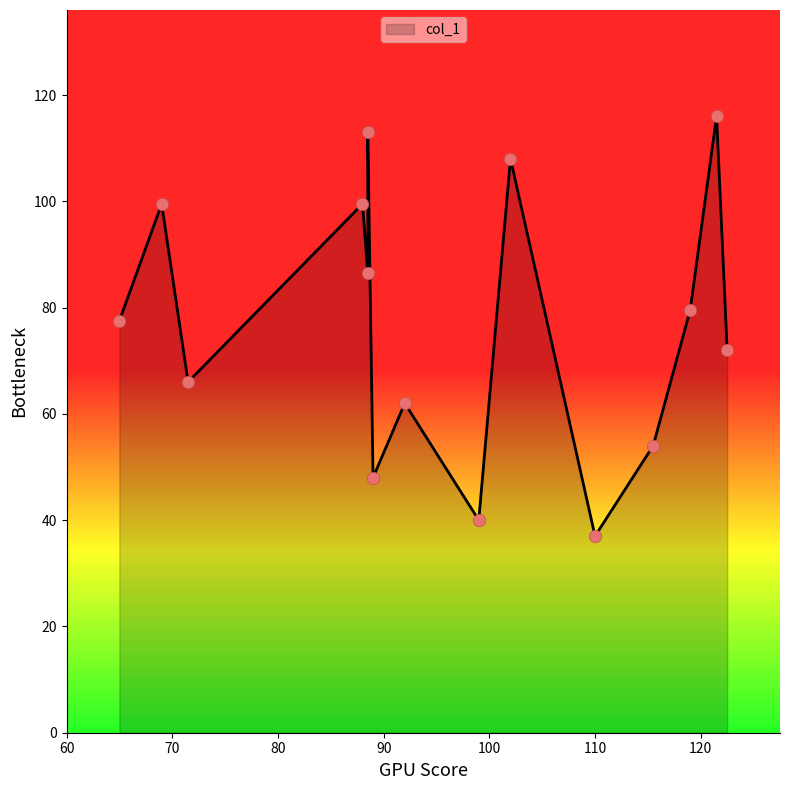

Which has a higher value, 88.5 or 110?

88.5